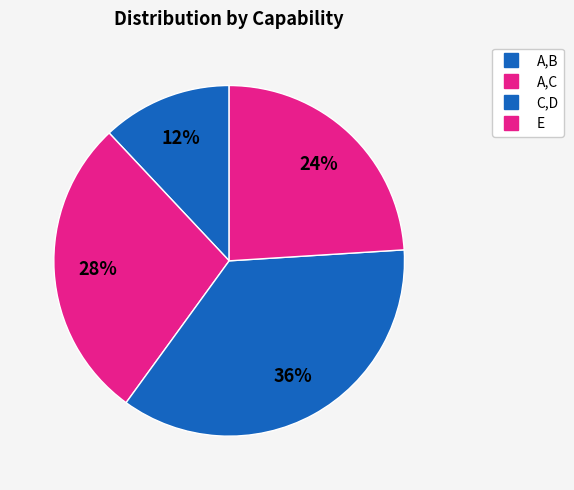

Which has a higher value, A,B or C,D?

C,D